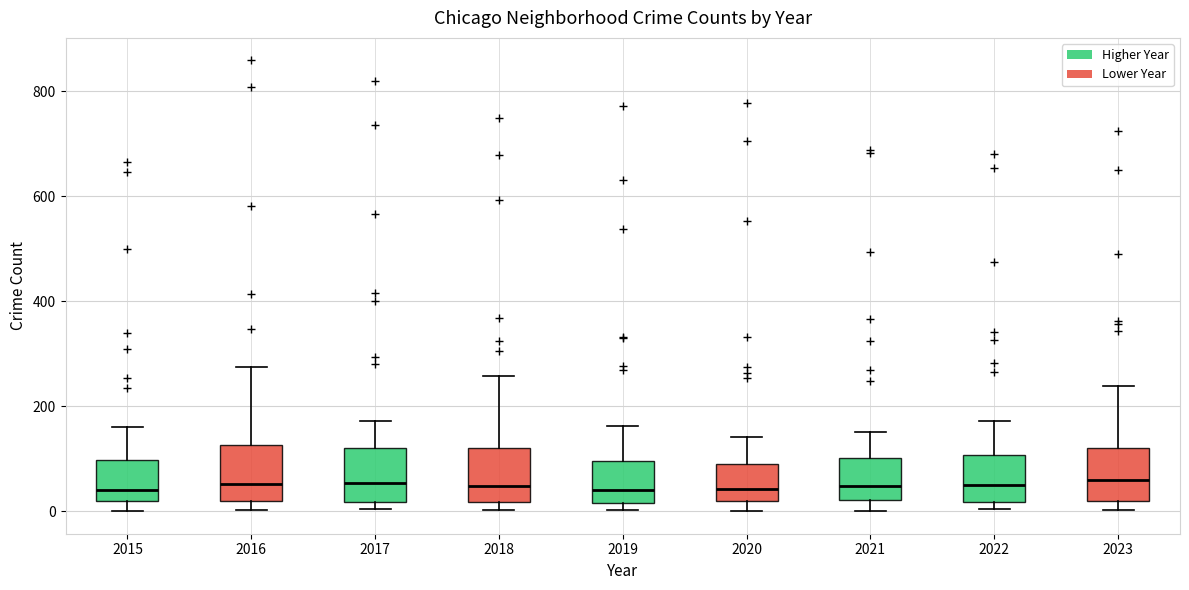

Reading left to right, transcribe this box plot: for each box, give where its median line is, the range the box spans, and where its two whiskers end, as read against the y-axis. The values are not printed on the chart, so give them approximately, as read against the axis.

2015: median 40, box 20 to 100, whiskers 0 to 160
2016: median 60, box 20 to 120, whiskers 0 to 280
2017: median 60, box 20 to 120, whiskers 0 to 180
2018: median 40, box 20 to 120, whiskers 0 to 260
2019: median 40, box 20 to 100, whiskers 0 to 160
2020: median 40, box 20 to 80, whiskers 0 to 140
2021: median 40, box 20 to 100, whiskers 0 to 160
2022: median 60, box 20 to 100, whiskers 0 to 180
2023: median 60, box 20 to 120, whiskers 0 to 240